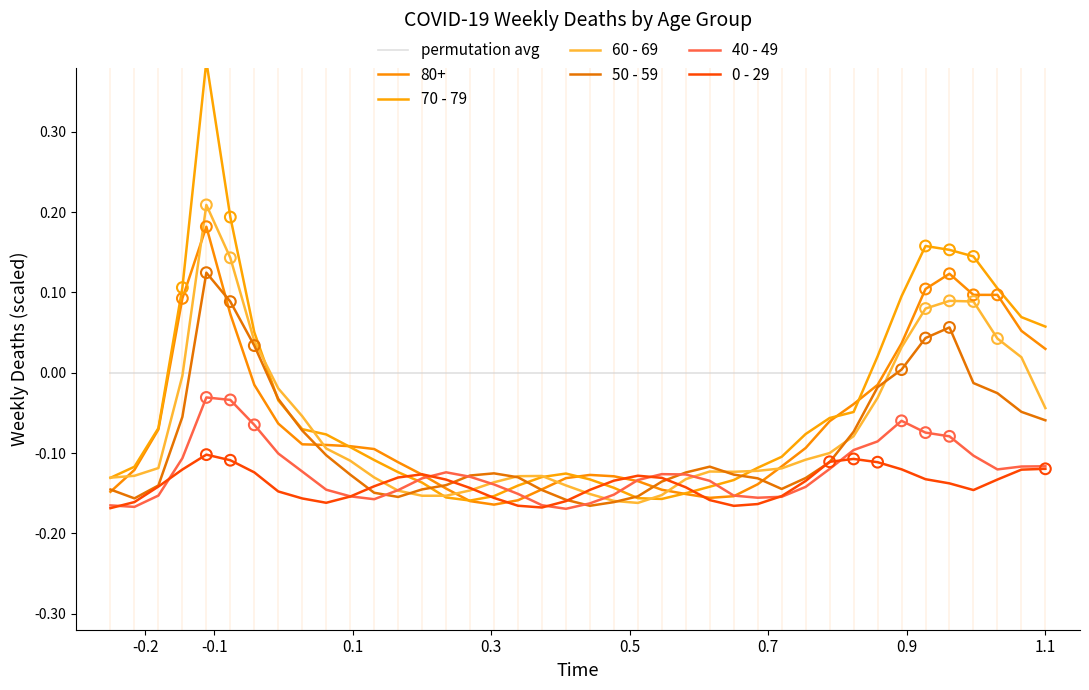

At how many categories does at least one series exceed 0?

12